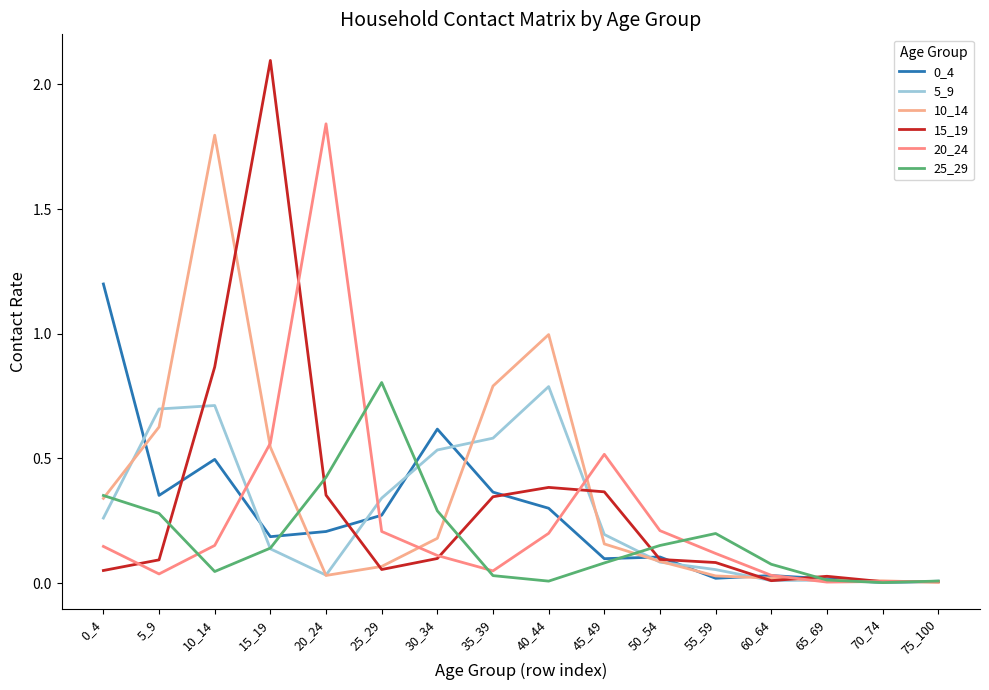

Which series ends up on top after the final intersection of 25_29 and 10_14?

25_29